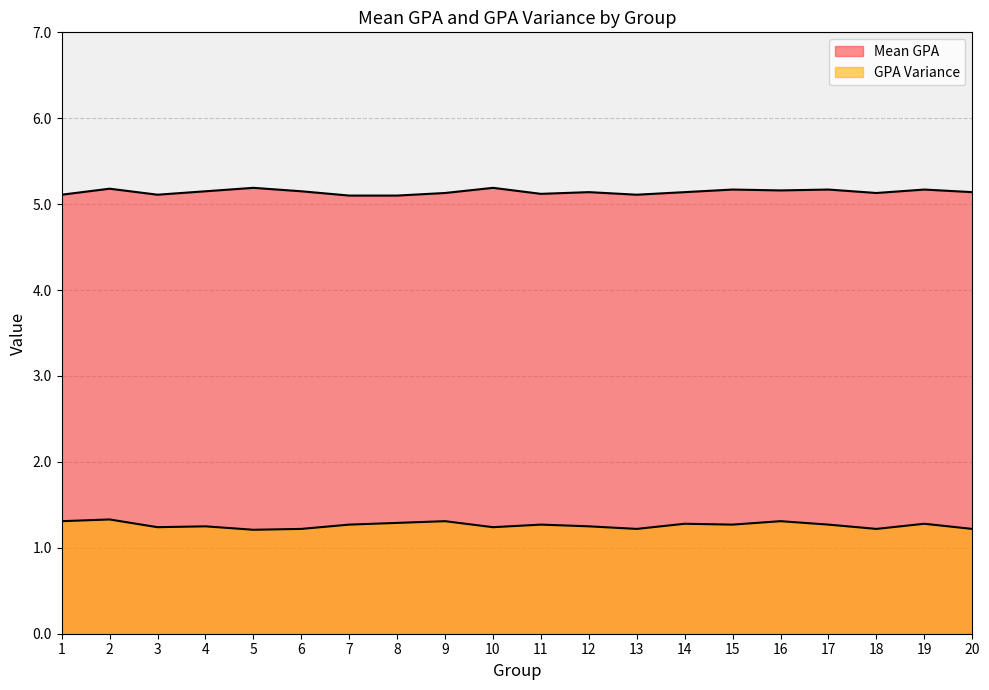

What are all the series names shown in the legend?

Mean GPA, GPA Variance